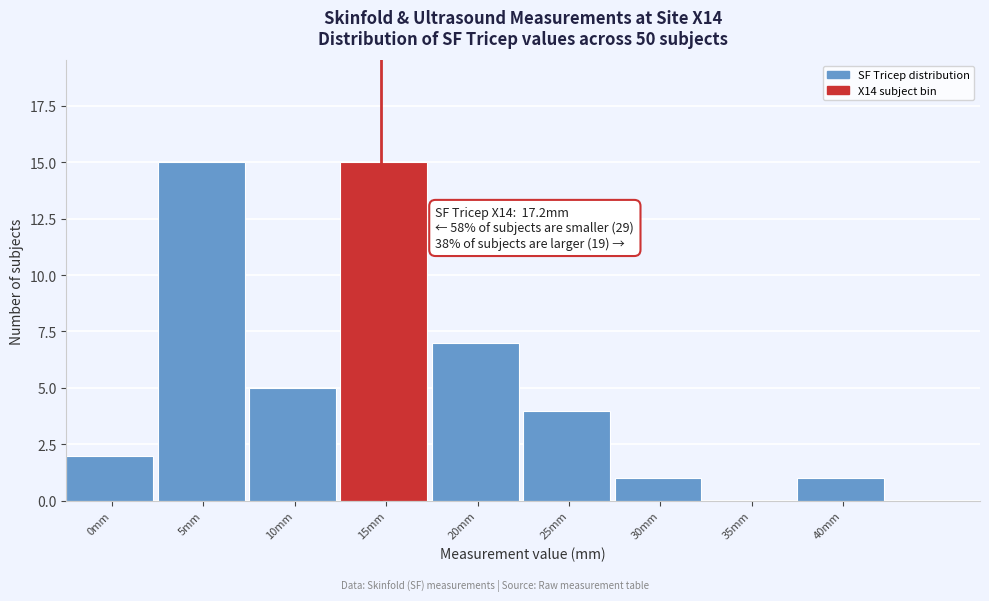

Reading right to left, what are all the values shown in this chart?

40mm=1	35mm=0	30mm=1	25mm=4	20mm=7	15mm=15	10mm=5	5mm=15	0mm=2